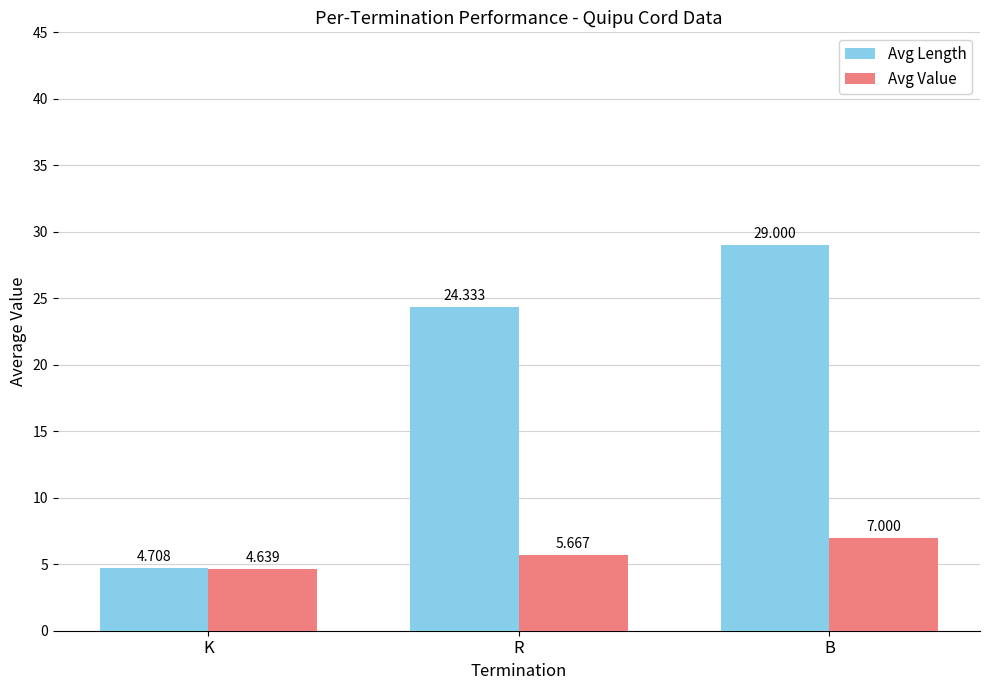

At which category does the chart reach its minimum across all series?

K